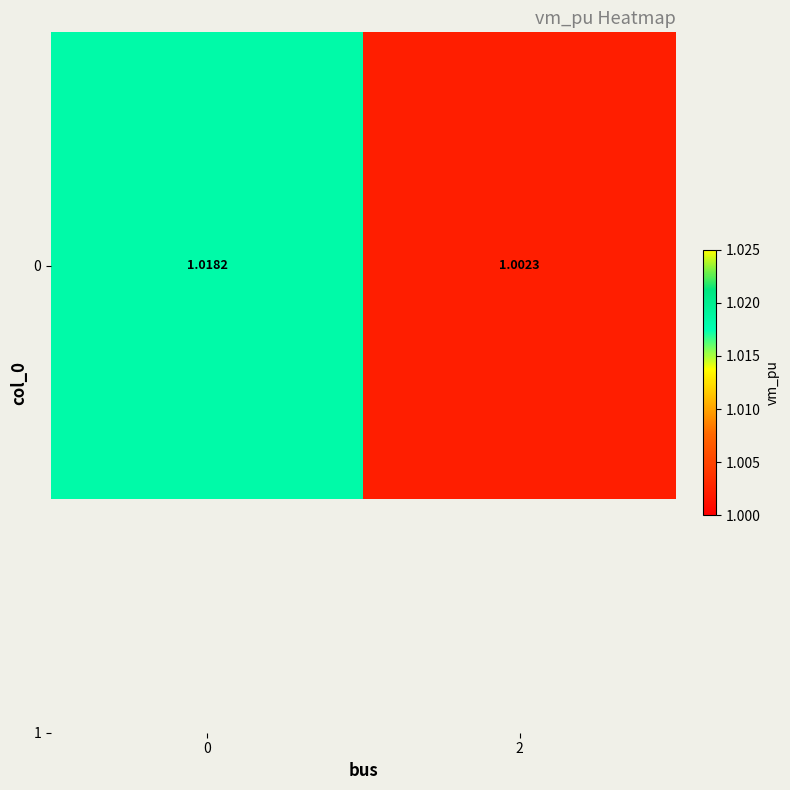

Count the number of categories in the chart.

2